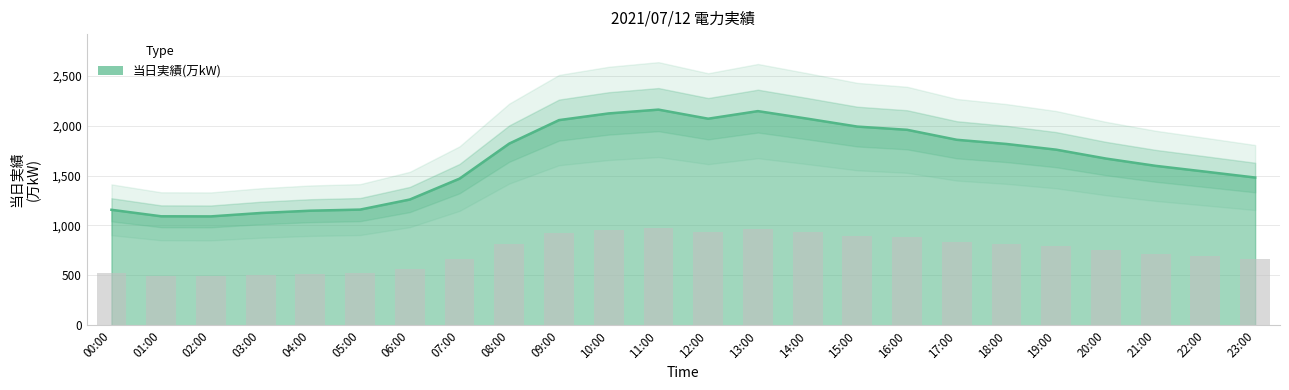

List the labels in order of value, largest first.

11:00, 13:00, 10:00, 12:00, 14:00, 09:00, 15:00, 16:00, 17:00, 08:00, 18:00, 19:00, 20:00, 21:00, 22:00, 23:00, 07:00, 06:00, 05:00, 00:00, 04:00, 03:00, 01:00, 02:00